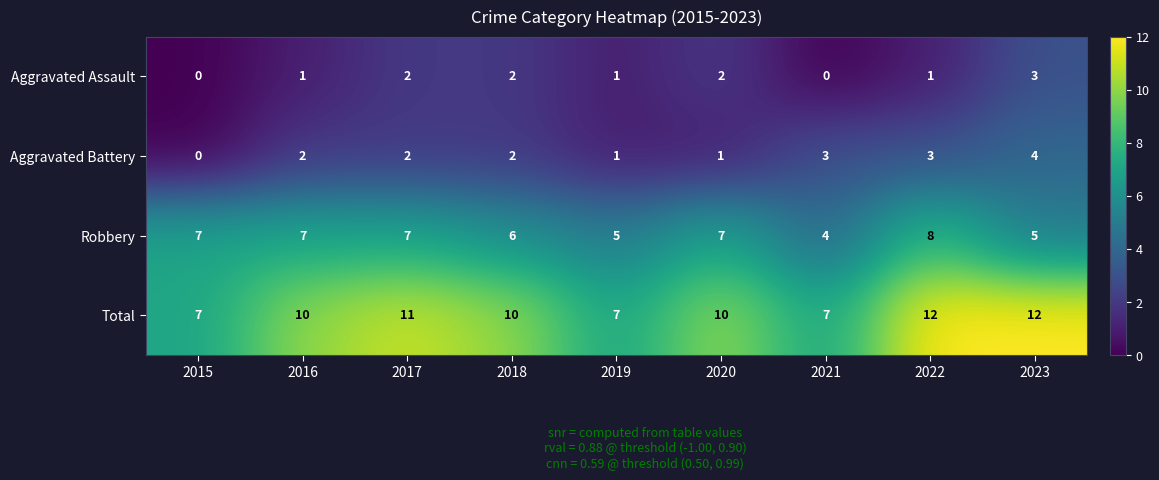

What is the total value across all series at 2016?

20